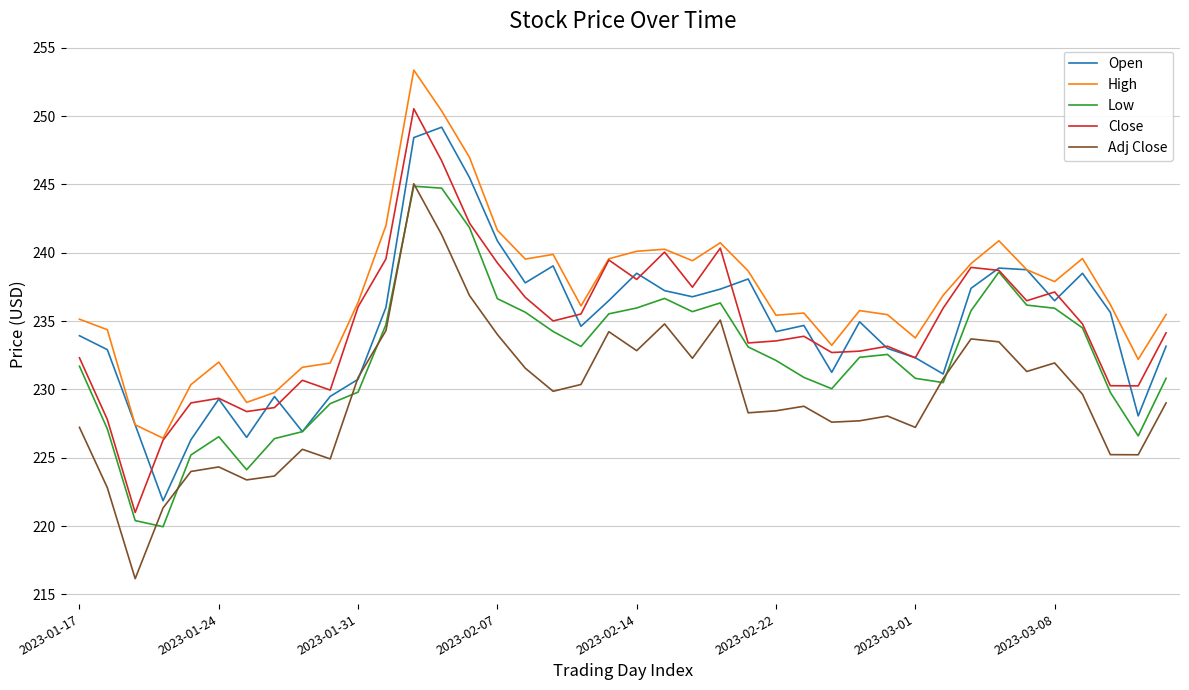

Which series has the largest total across all categories?

High